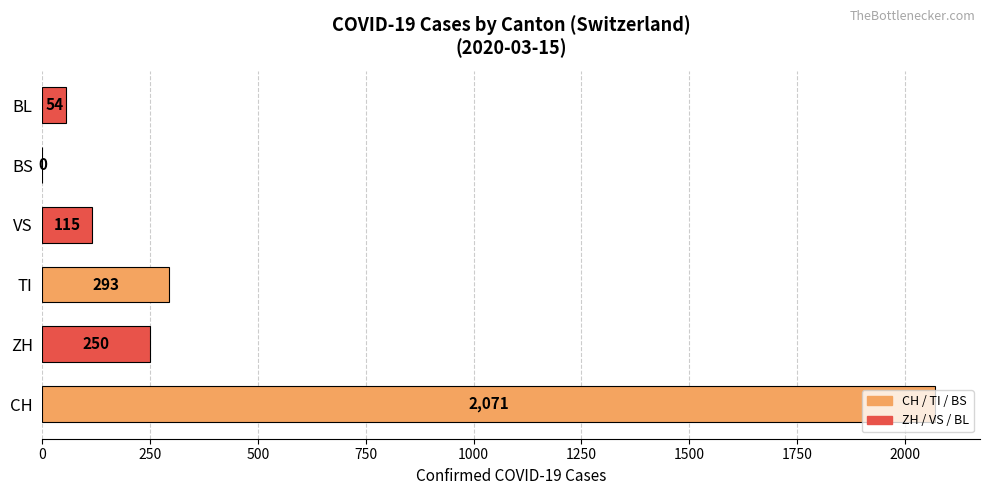

How many values are above zero?

5